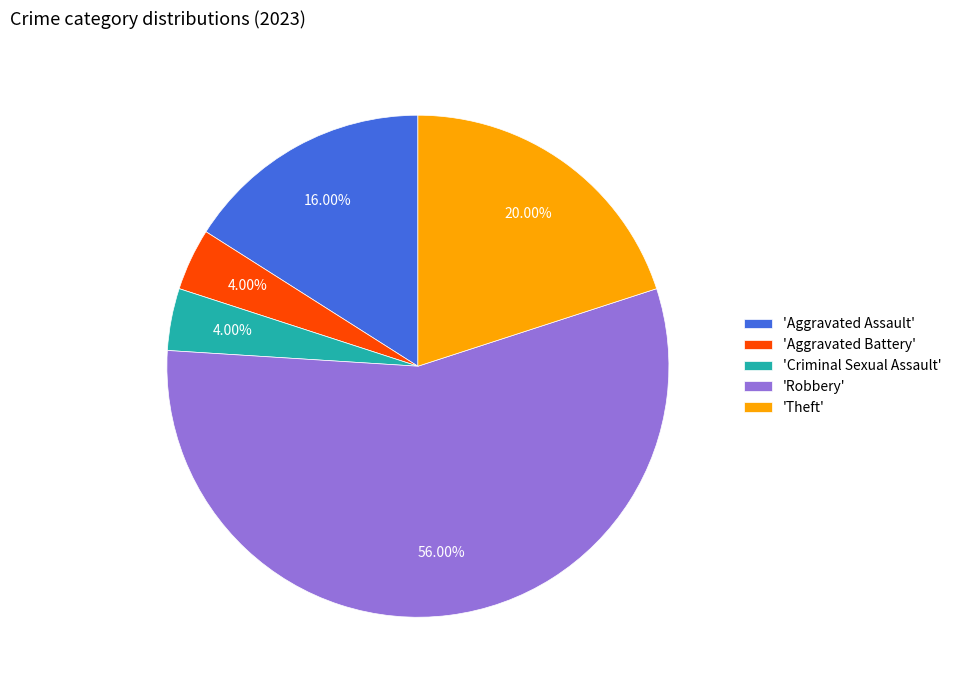

Between 'Aggravated Assault' and 'Criminal Sexual Assault', which is larger?

'Aggravated Assault'